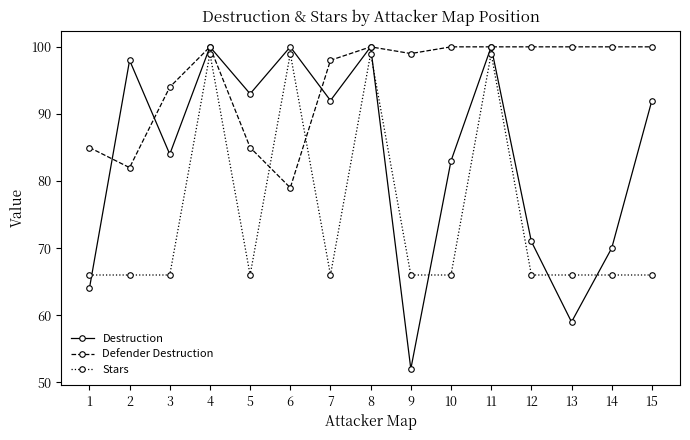

Rank the series by their average value, from lowest to highest.

Stars, Destruction, Defender Destruction